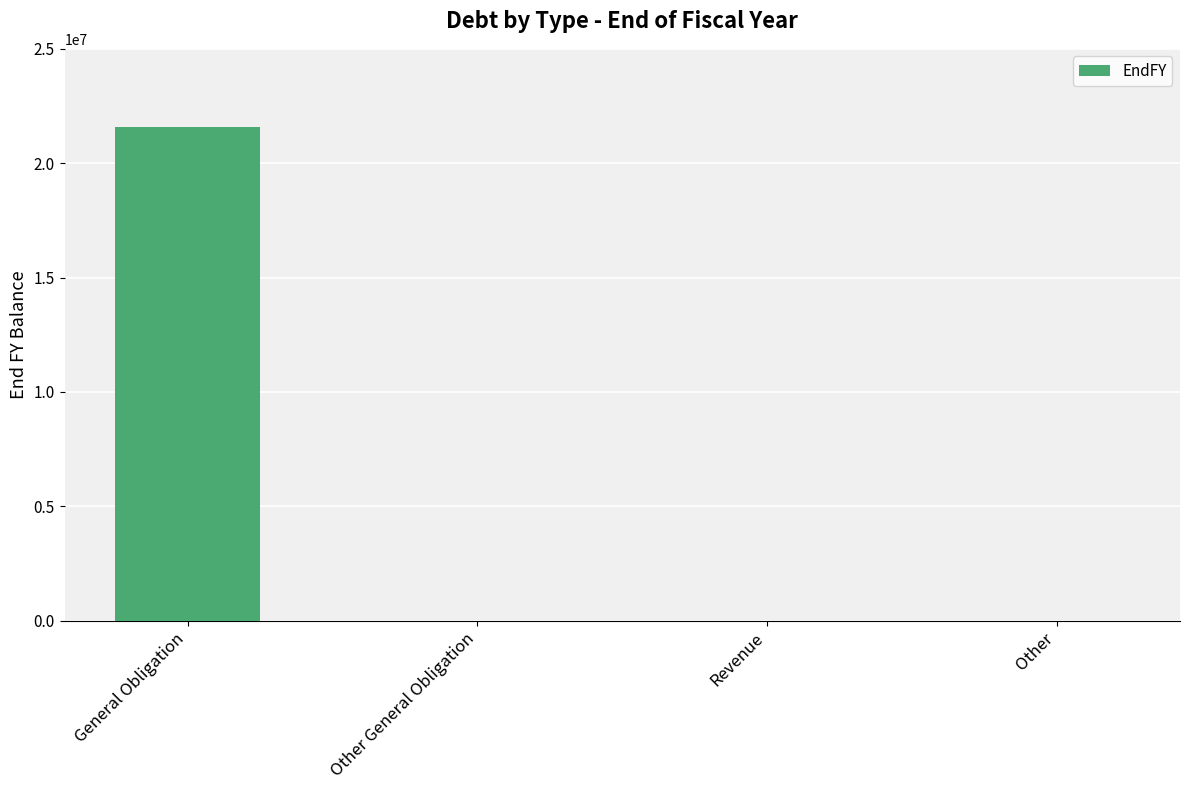

What is the sum of the values at Other and General Obligation?

21567614